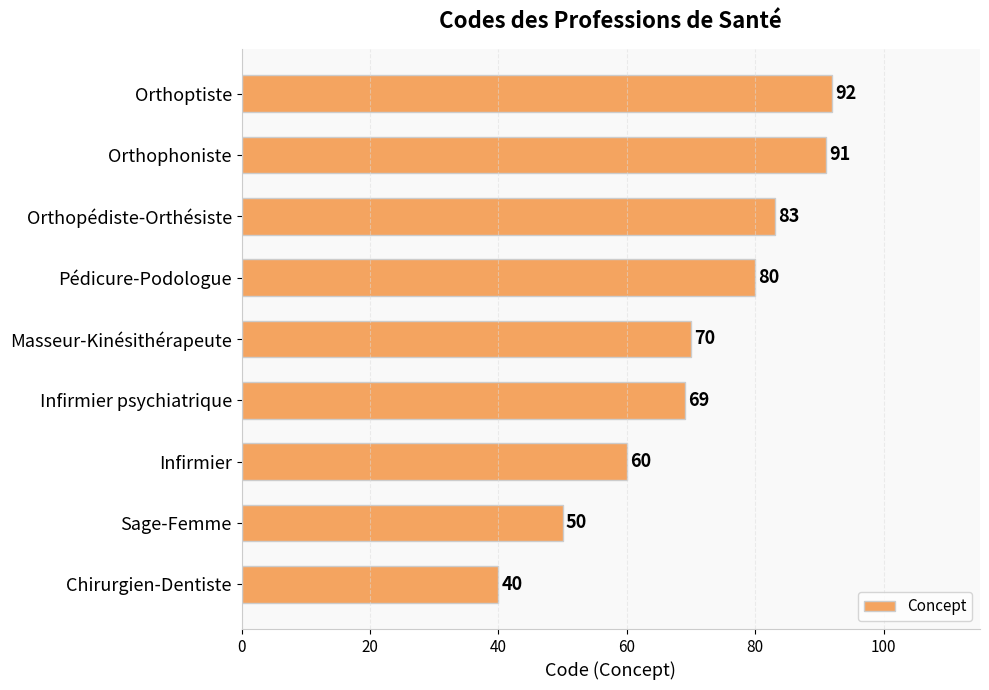

How many bars are there in total?

9